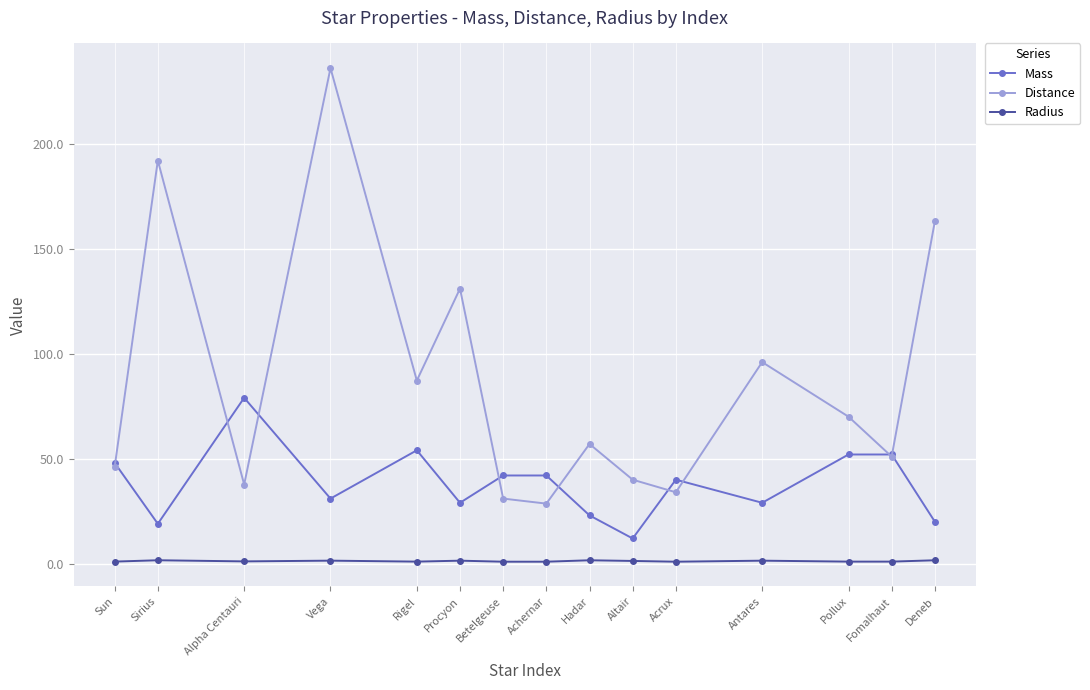

In Radius, how many points are higher than both neighbors (excluding endpoints)?

5